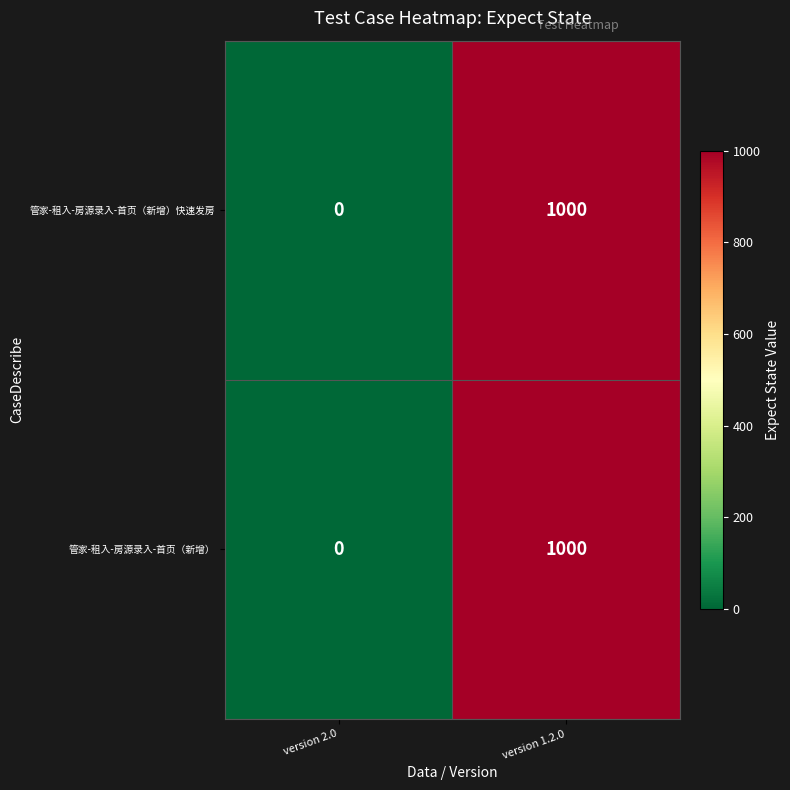

At which category does the chart reach its minimum across all series?

version 2.0